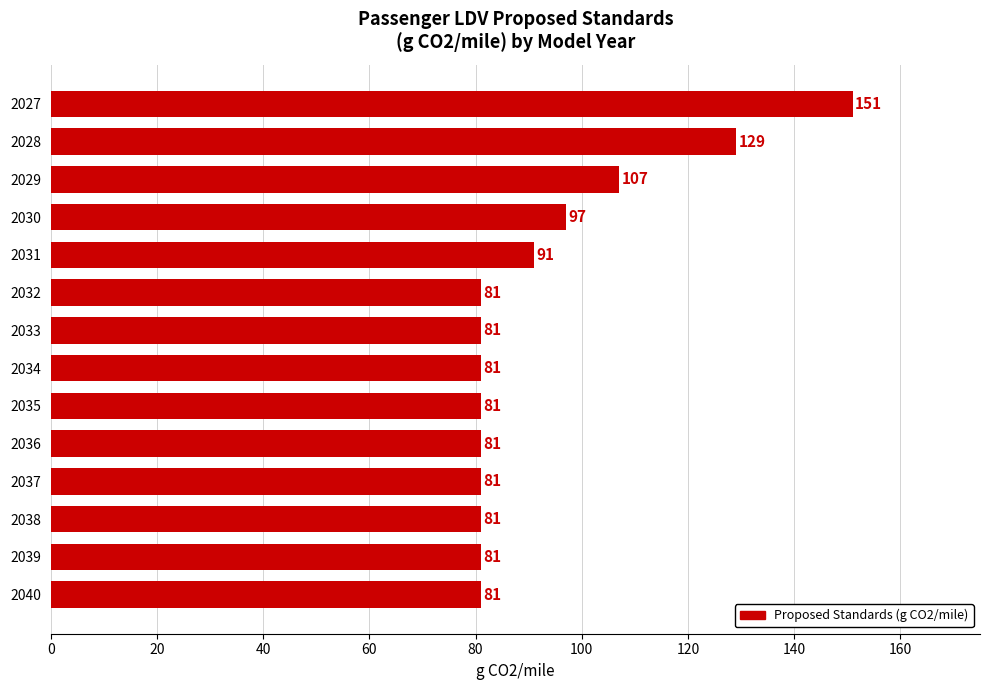

Reading top to bottom, list all the values displayed in this chart.

2027=151	2028=129	2029=107	2030=97	2031=91	2032=81	2033=81	2034=81	2035=81	2036=81	2037=81	2038=81	2039=81	2040=81